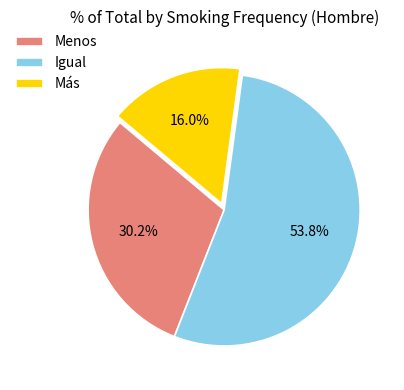

The Menos slice represents 17% of the pie. True or false?

False